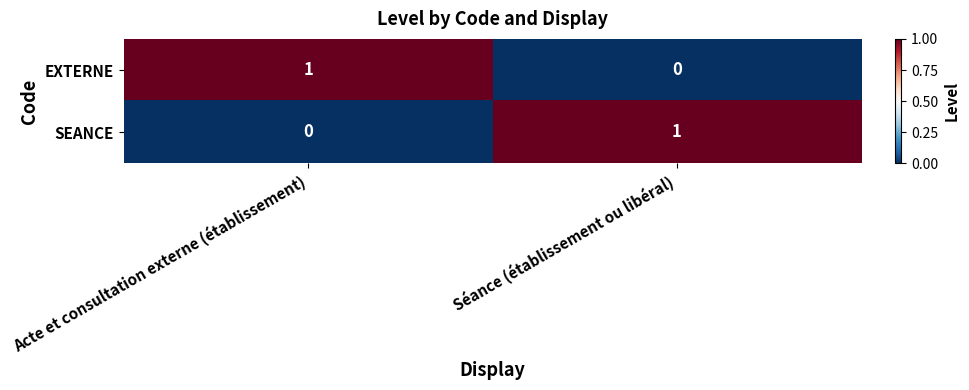

At which label is EXTERNE closest to 0?

Séance (établissement ou libéral)